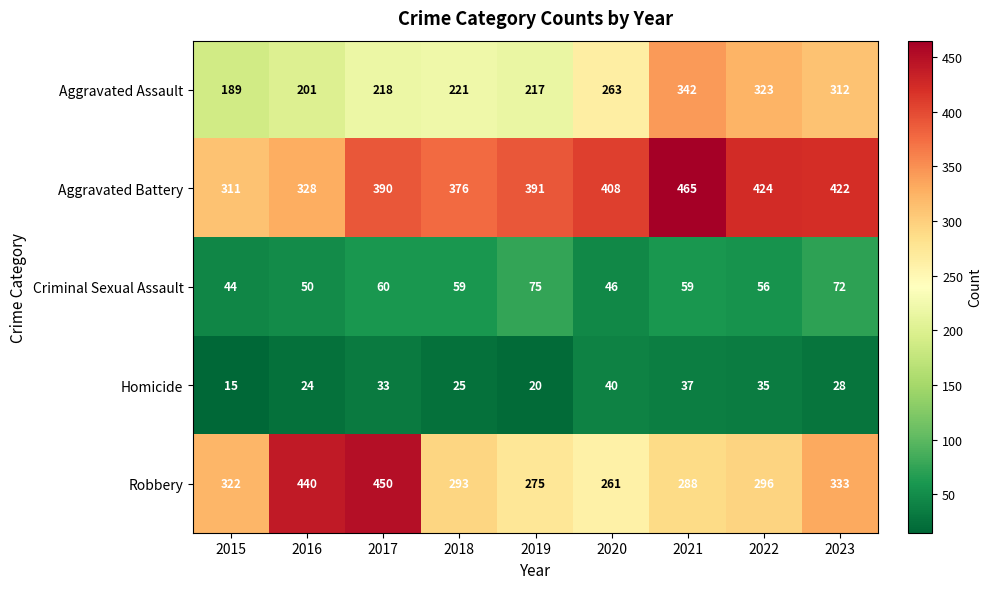

Which series changed the most between 2015 and 2019?

Aggravated Battery